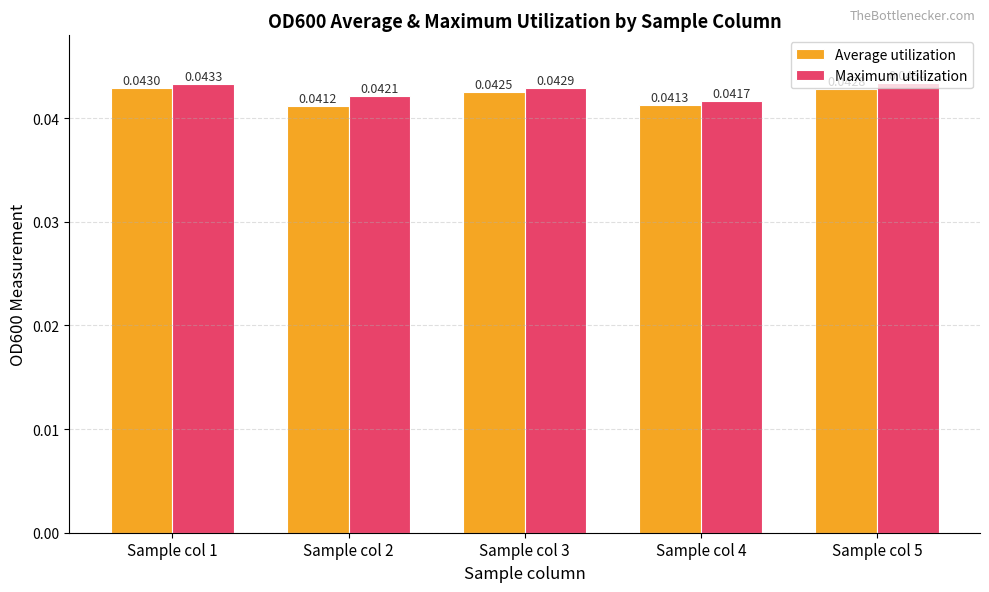

How many Maximum utilization values are between 0 and 1?

5